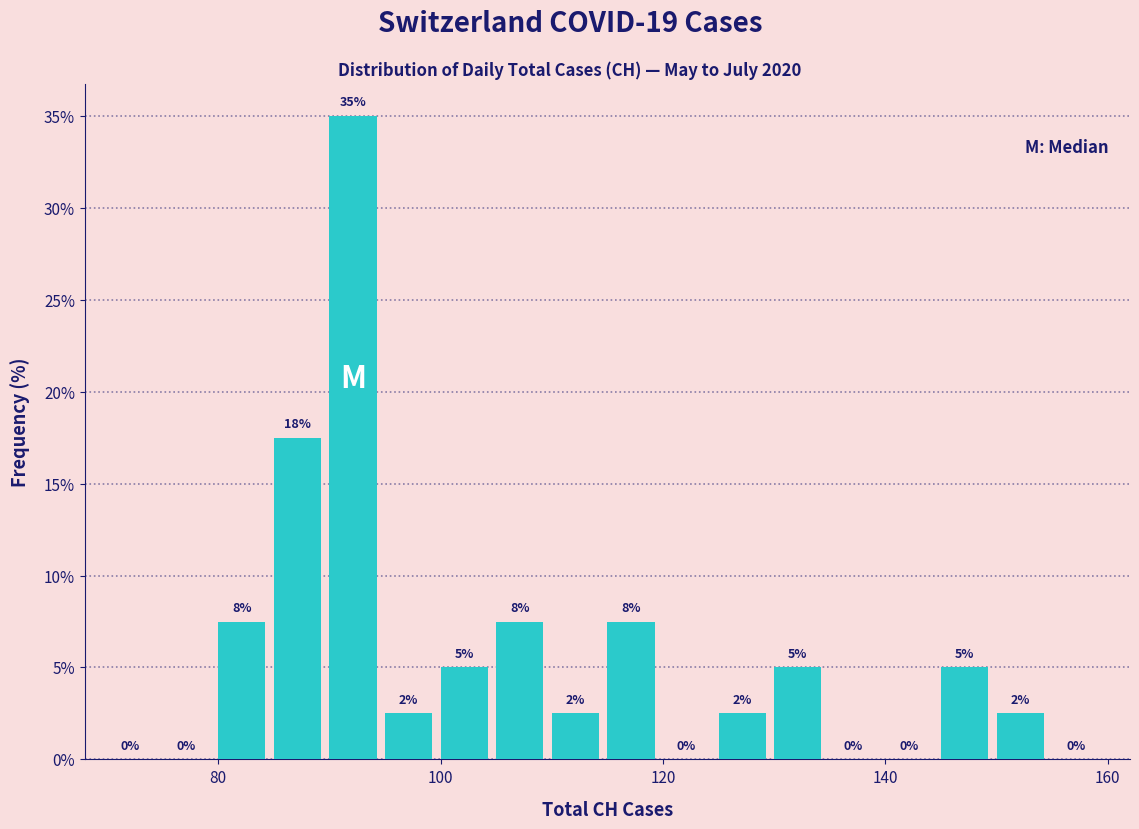

Read against the x-axis, roughly where is the centre of the tallest bar?

92